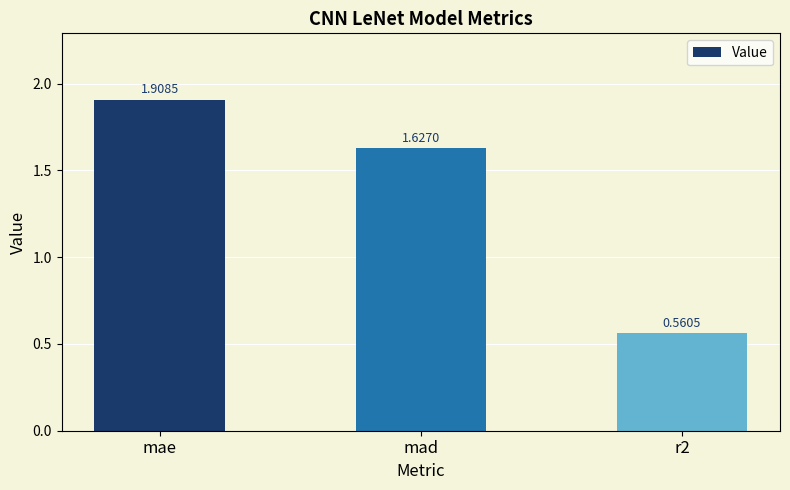

Are the bars grouped side by side (vs. stacked)?

No